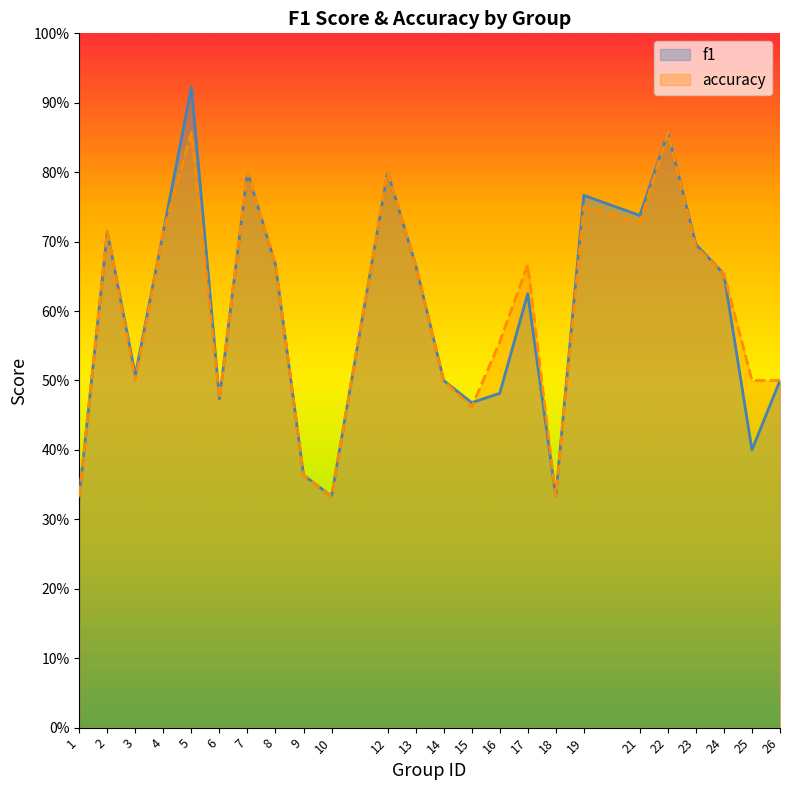

True or false: f1 has a value of 0.7 at 14.

False